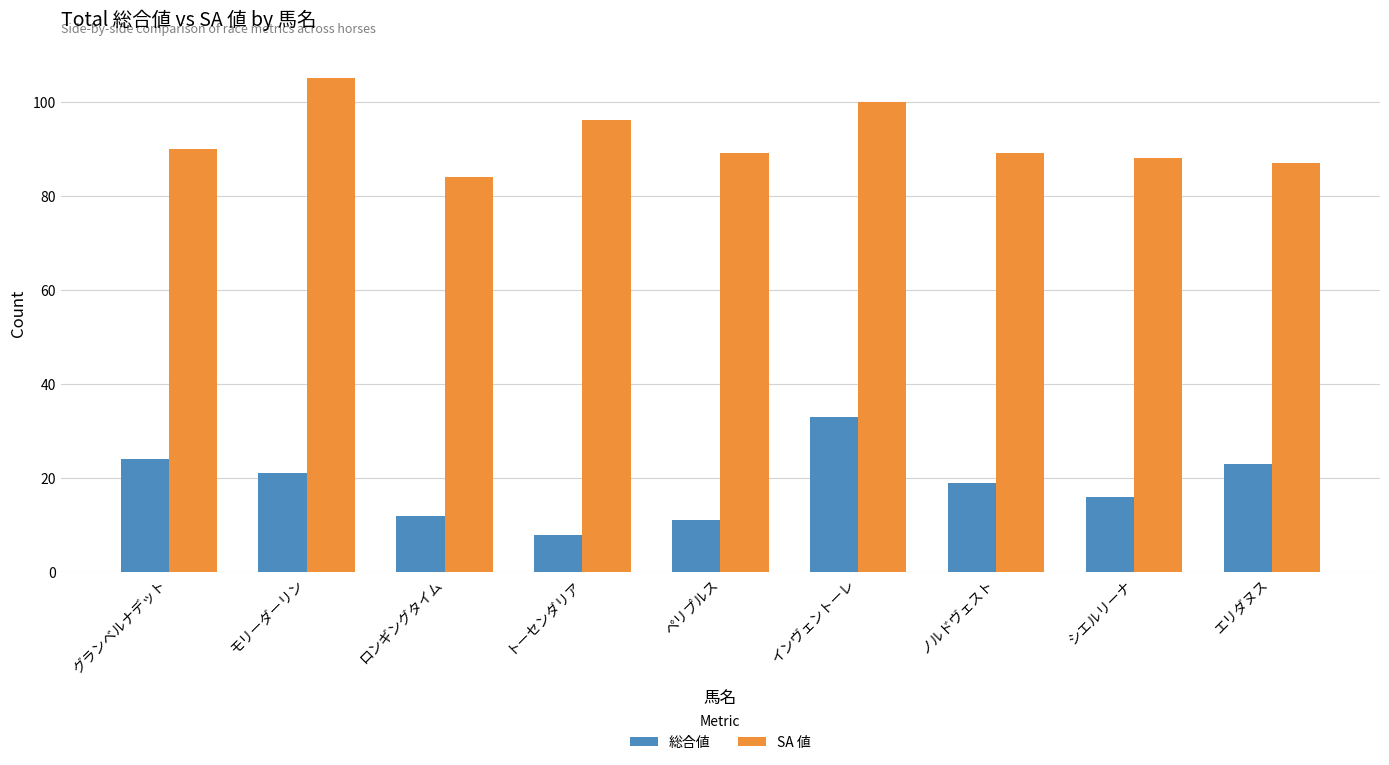

What is the label of the 3rd bar from the right?

ノルドヴェスト